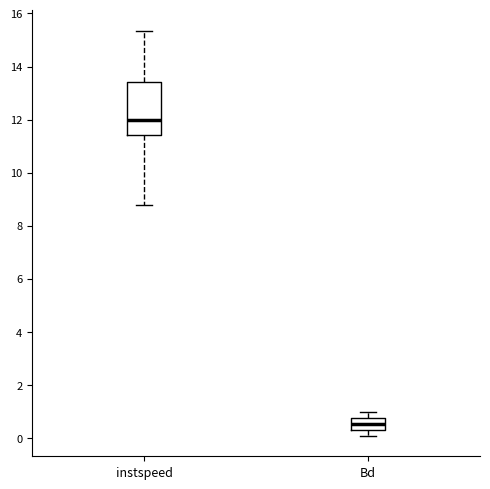

Where does the median line of the box for instspeed sit on the y-axis? The values are not printed on the chart, so give them approximately, as read against the axis.

12.0